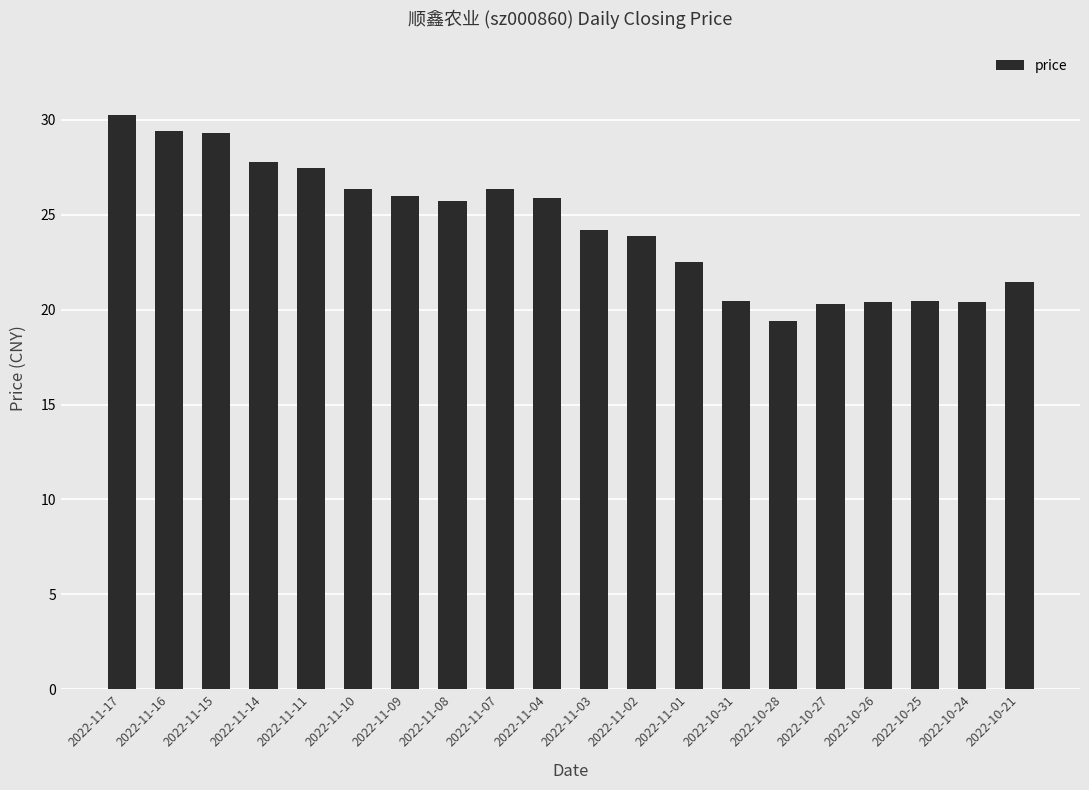

How many values are below 25?

10